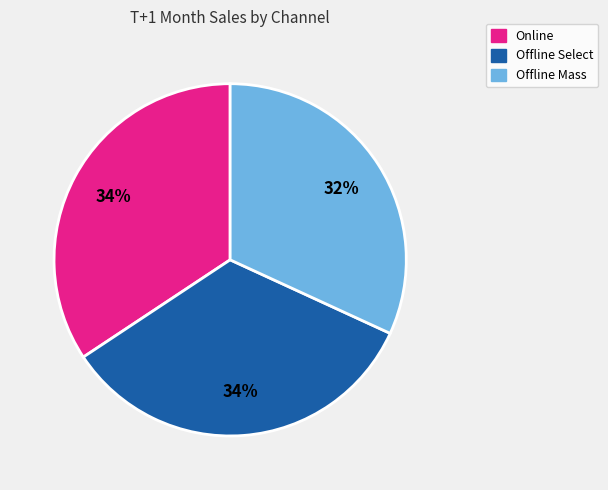

Is it true that Offline Mass is 18% of the pie?

False